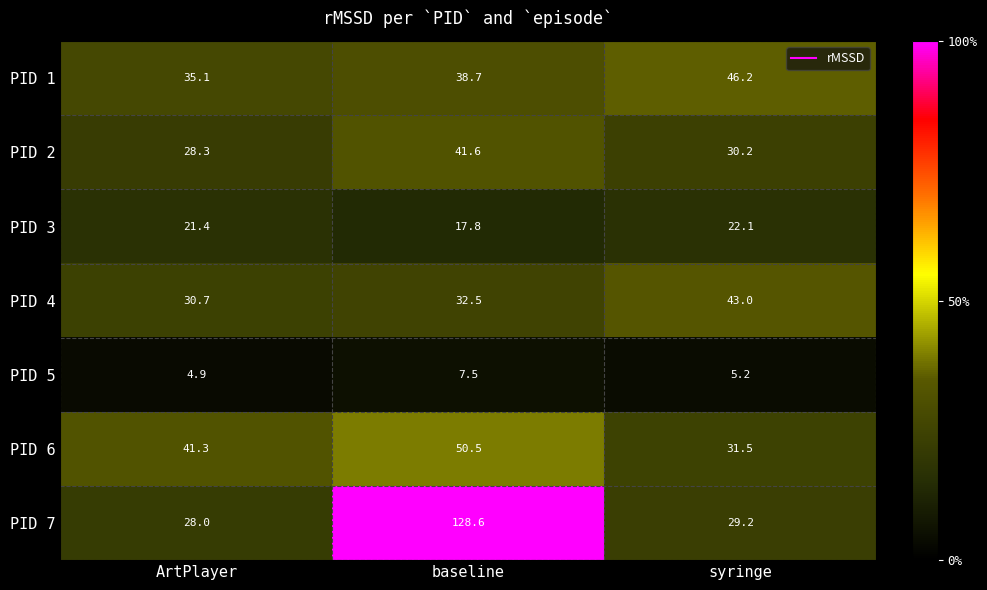

The value of PID 6 at syringe is 55.4. True or false?

False